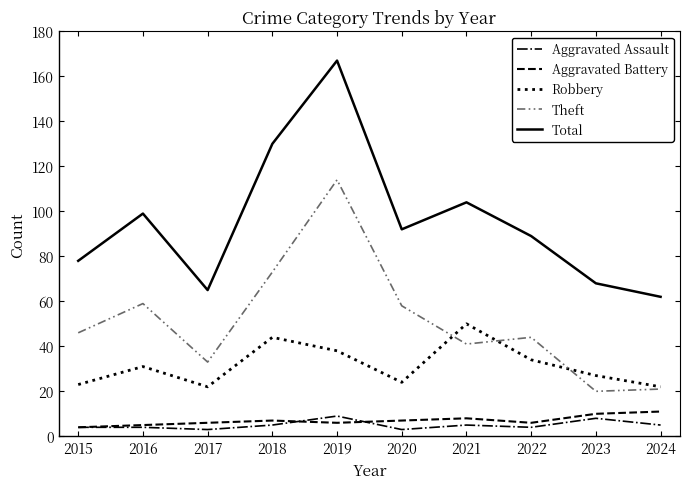

Which series has the largest range (max minus min)?

Total